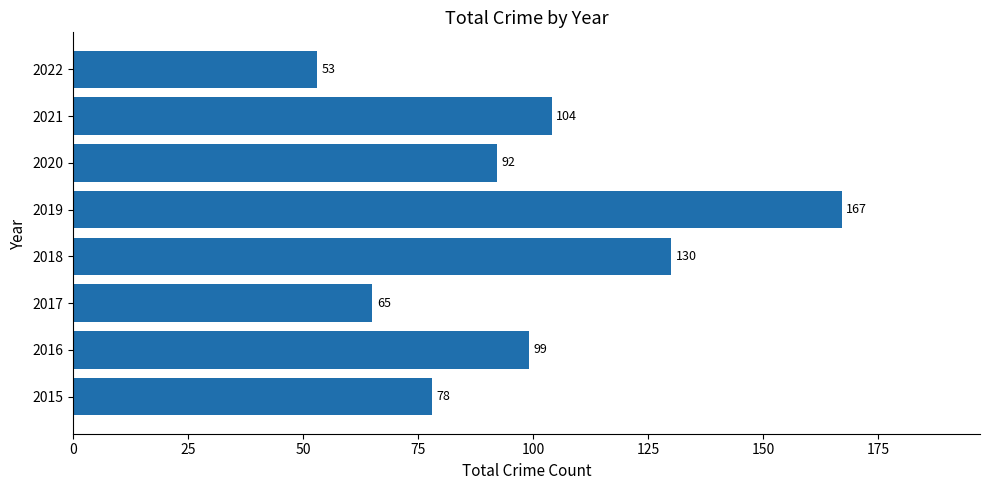

Count the values in the range 78 to 130.

5